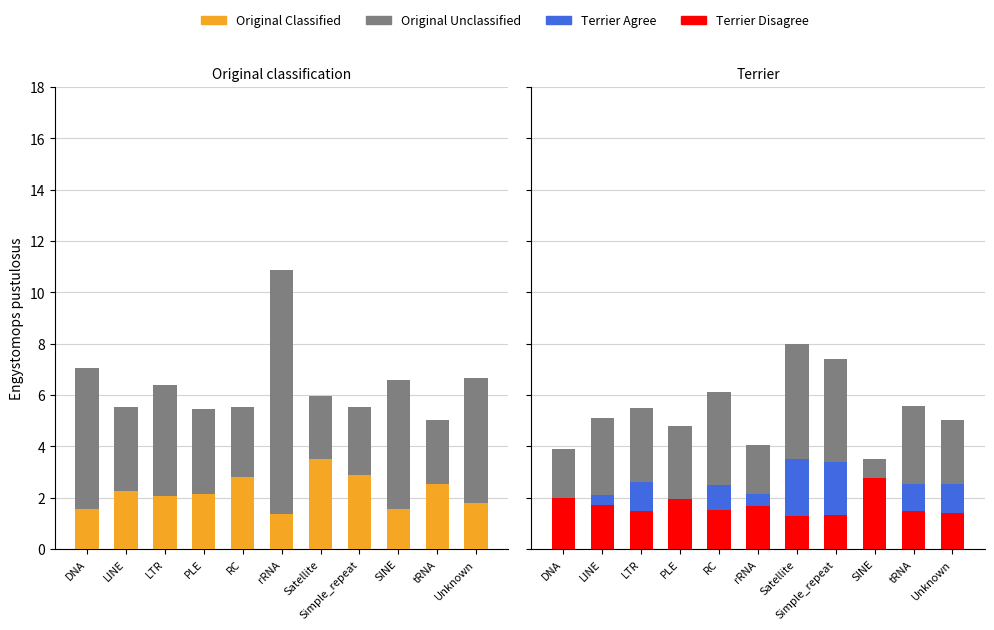

Which category has the lowest value in the Terrier Disagree series?

Satellite